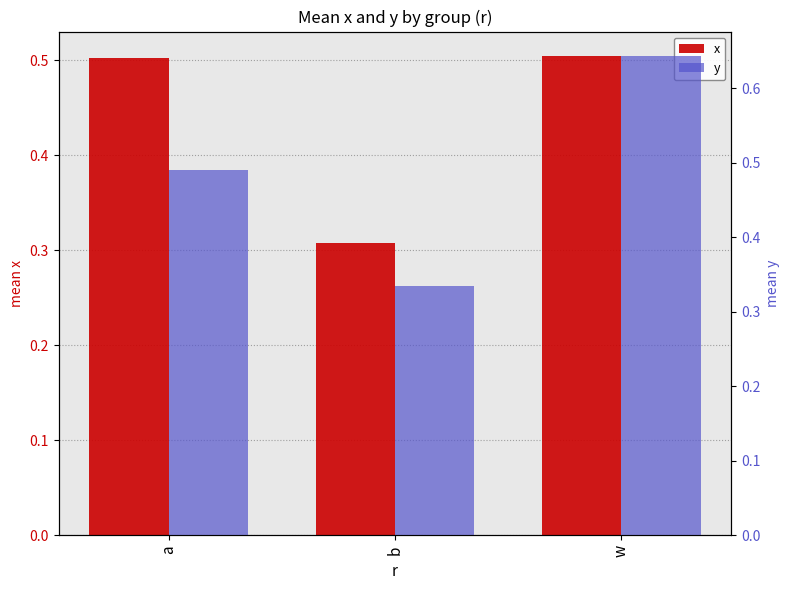

At which label is x closest to 0?

b